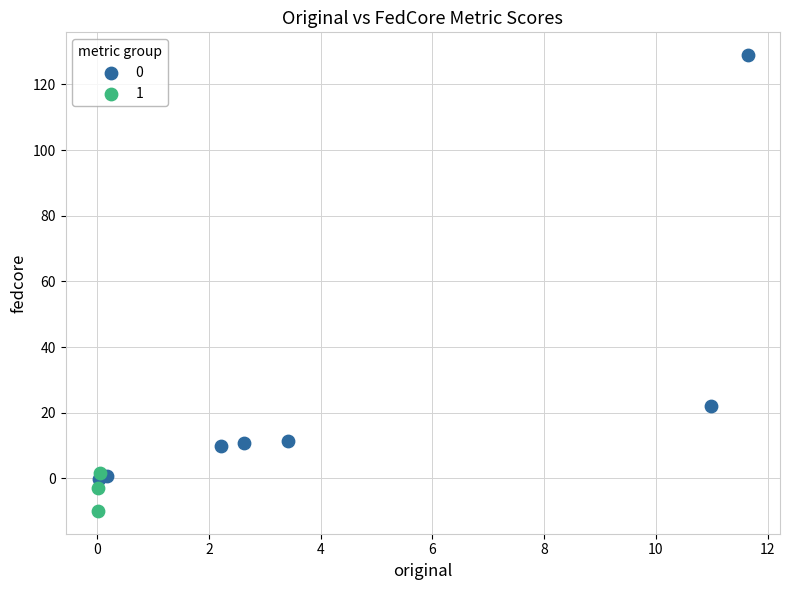

What are all the series names shown in the legend?

0, 1